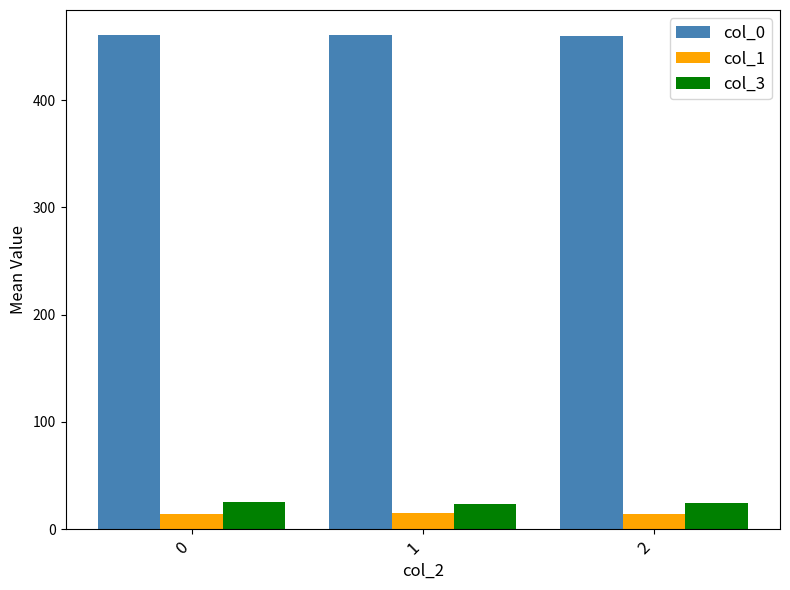

What is the total value across all series at 1?

499.0